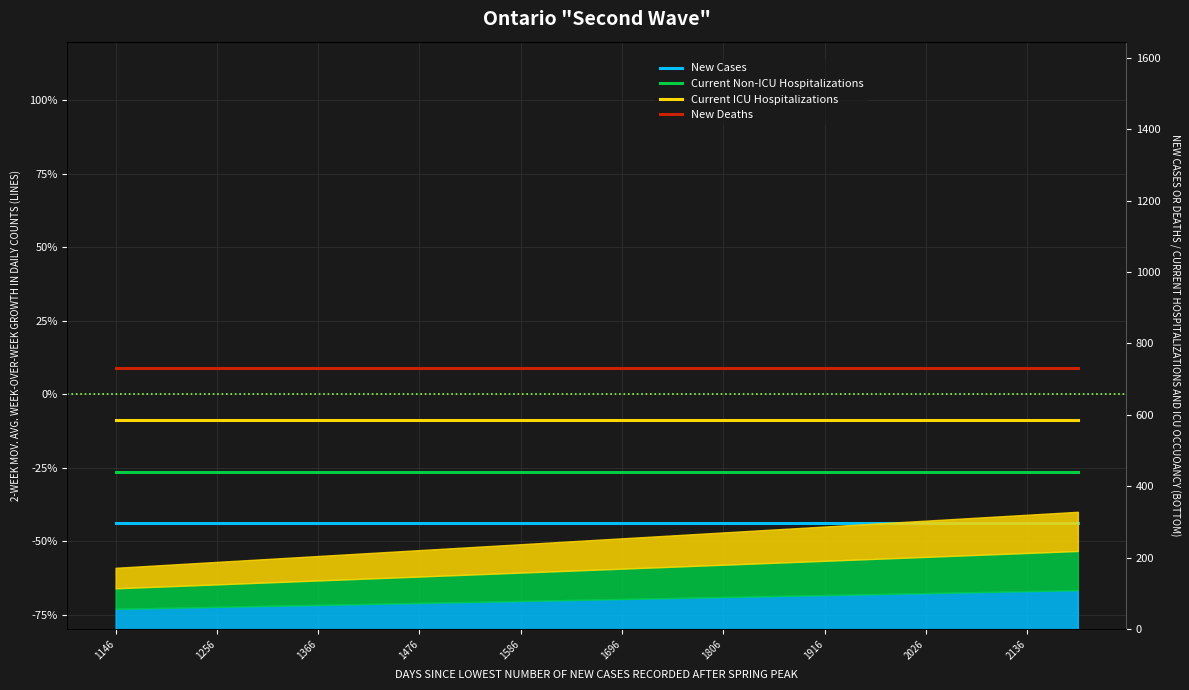

Is the value of Current Non-ICU Hospitalizations at 14 greater than the value of New Cases at 11?

Yes